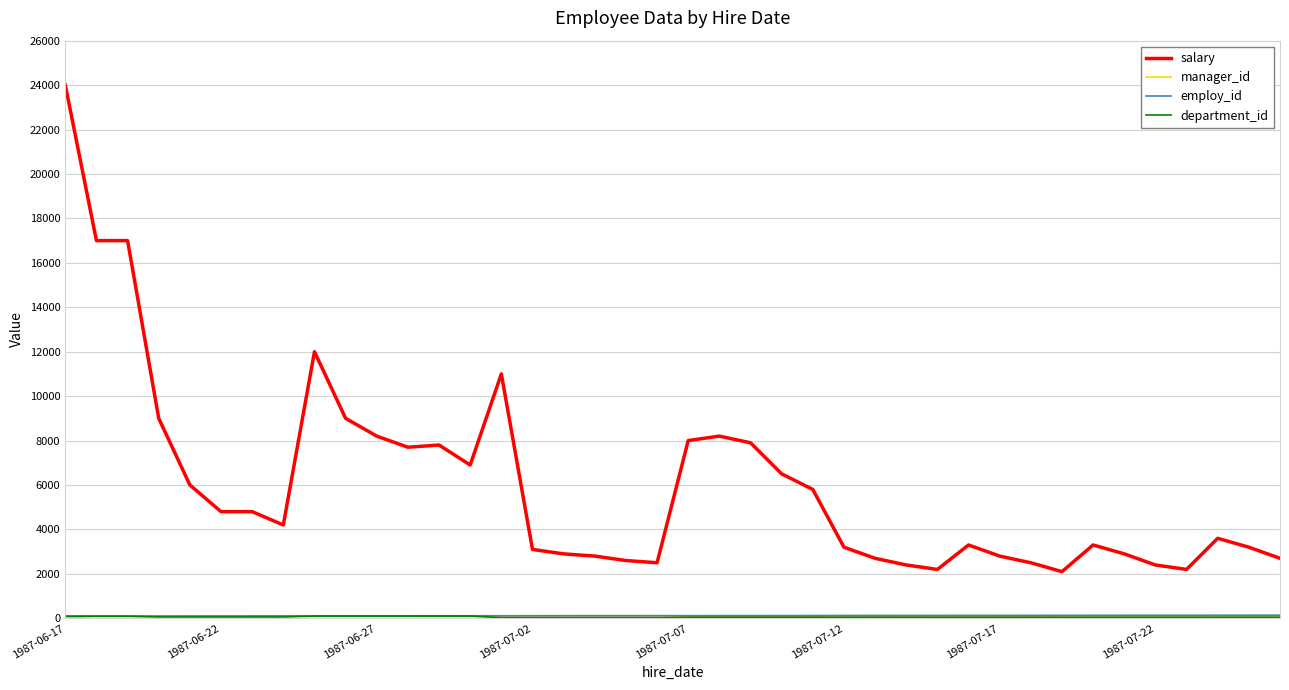

Which series has the largest total across all categories?

salary